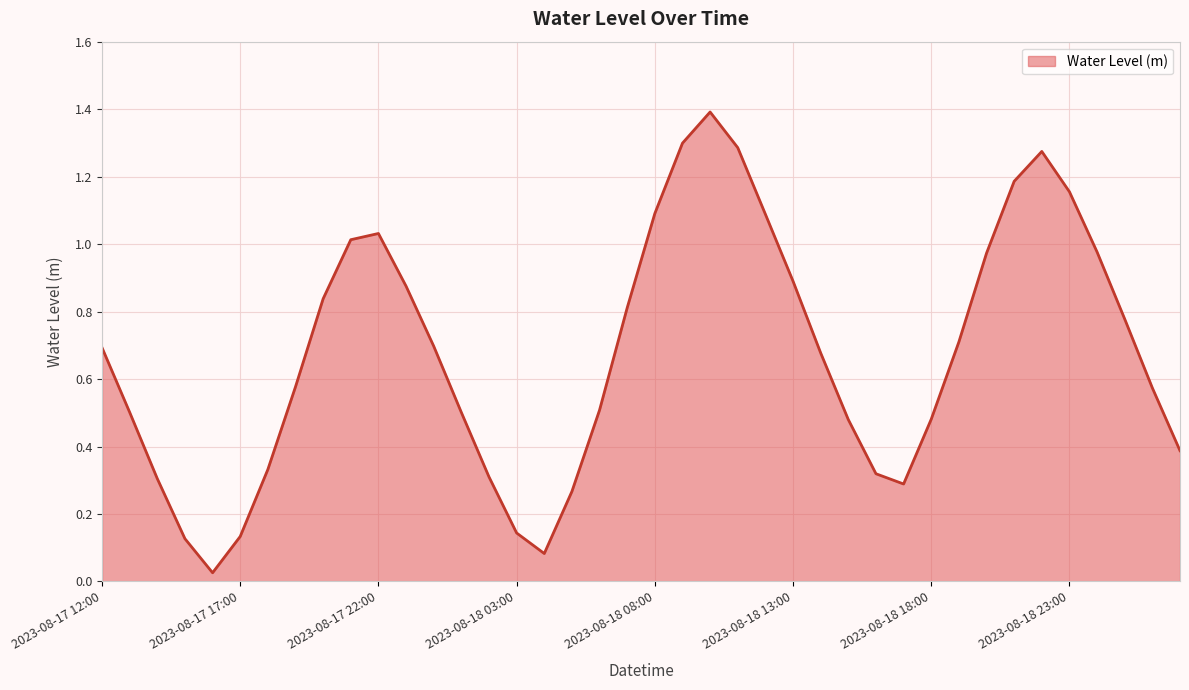

What is the difference between the maximum and minimum values?

1.4